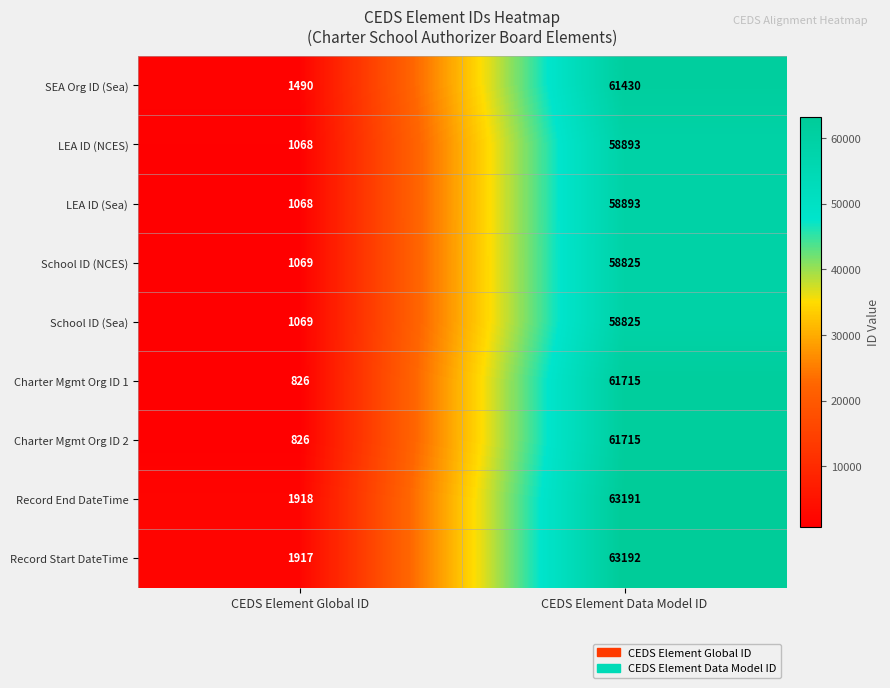

What is the sum of the LEA ID (Sea) values at CEDS Element Data Model ID and CEDS Element Global ID?

59961